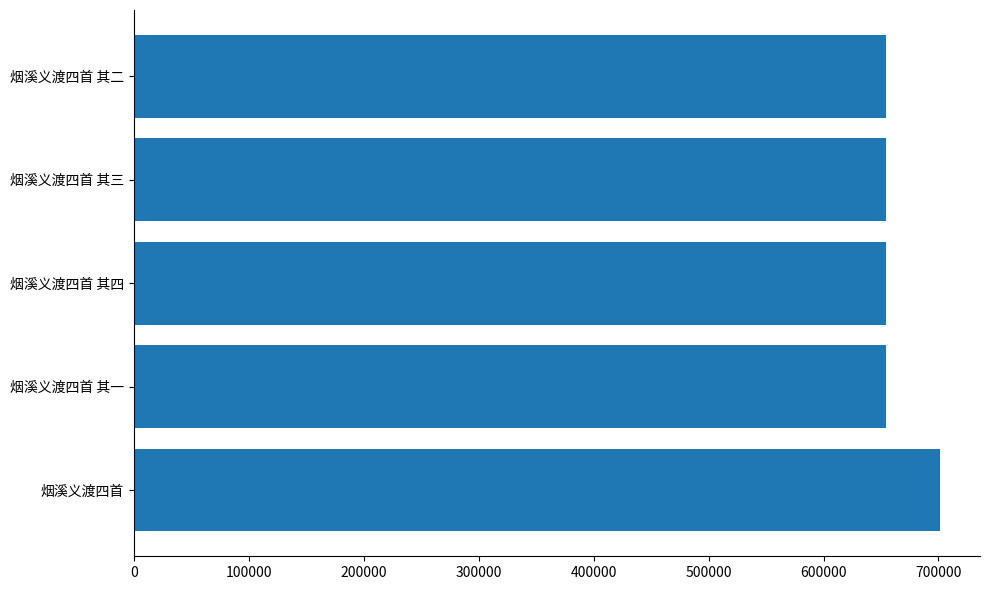

The chart shows a value of 701067 at 烟溪义渡四首. True or false?

True